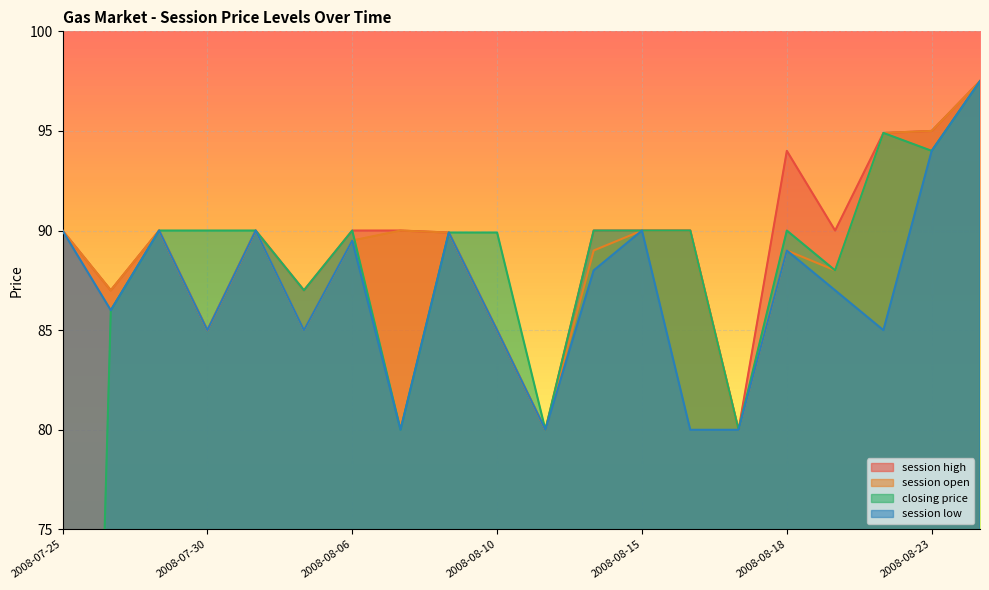

How many data points in closing price are above 90?

3